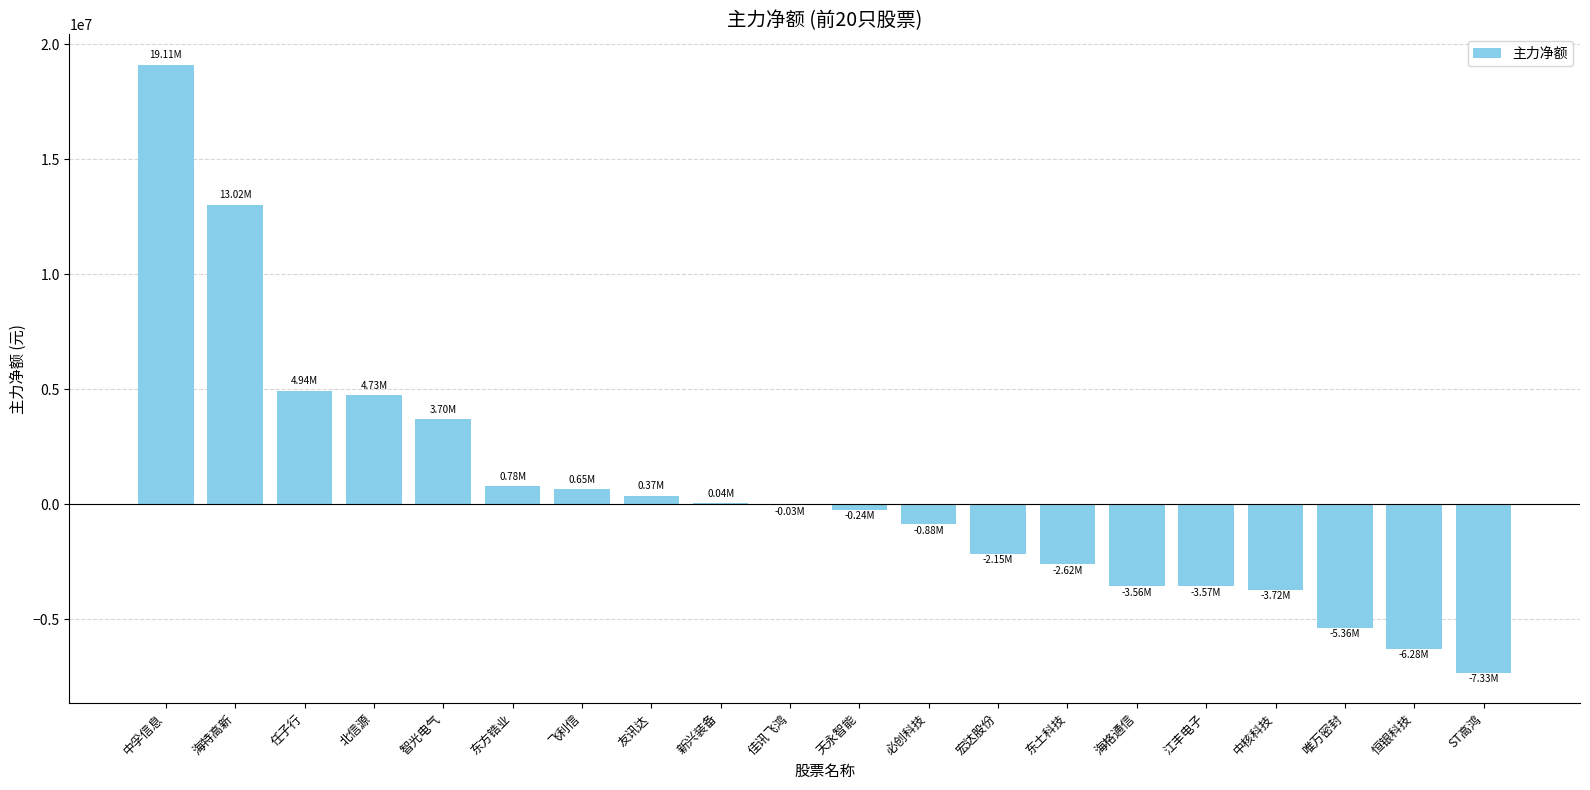

What is the sum of all values?

11581392